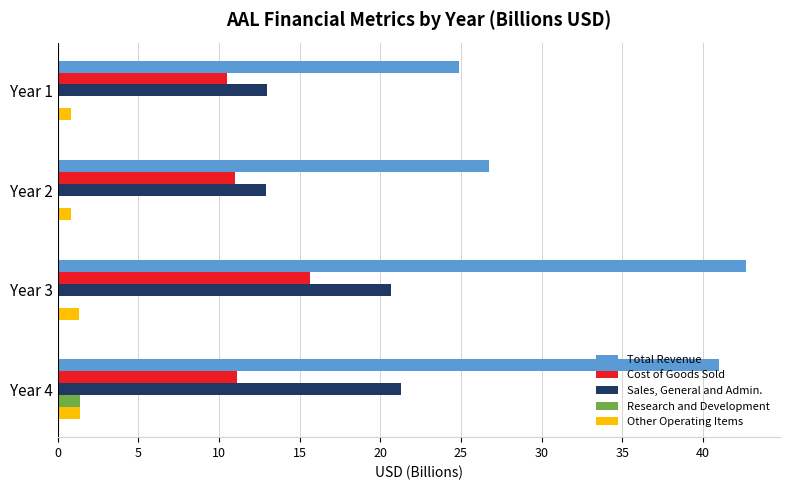

The Sales, General and Admin. series shows 21.6 at Year 1. True or false?

False